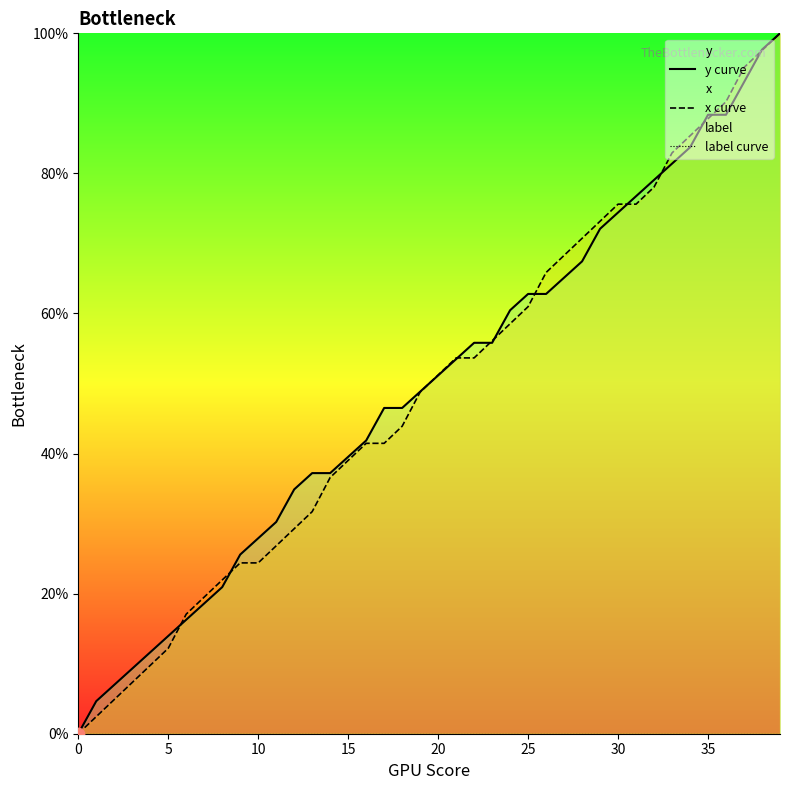

Which series has the widest spread of Y values?

y curve